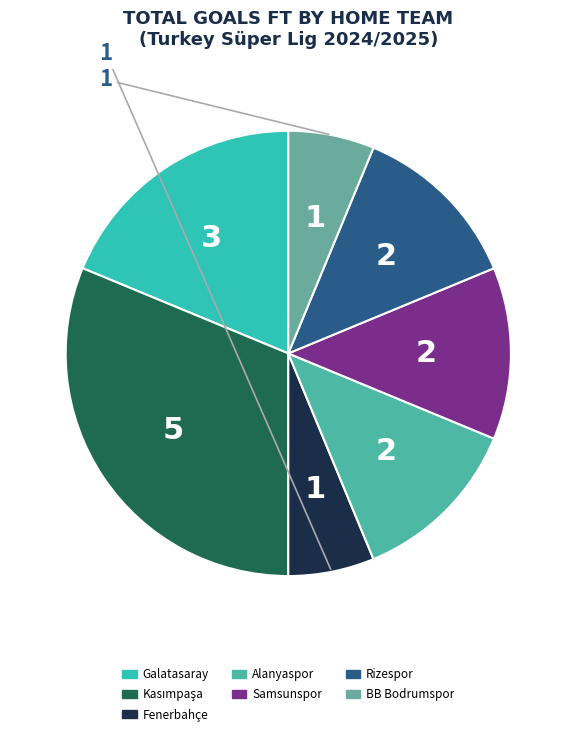

Which slice is the largest?

Kasımpaşa